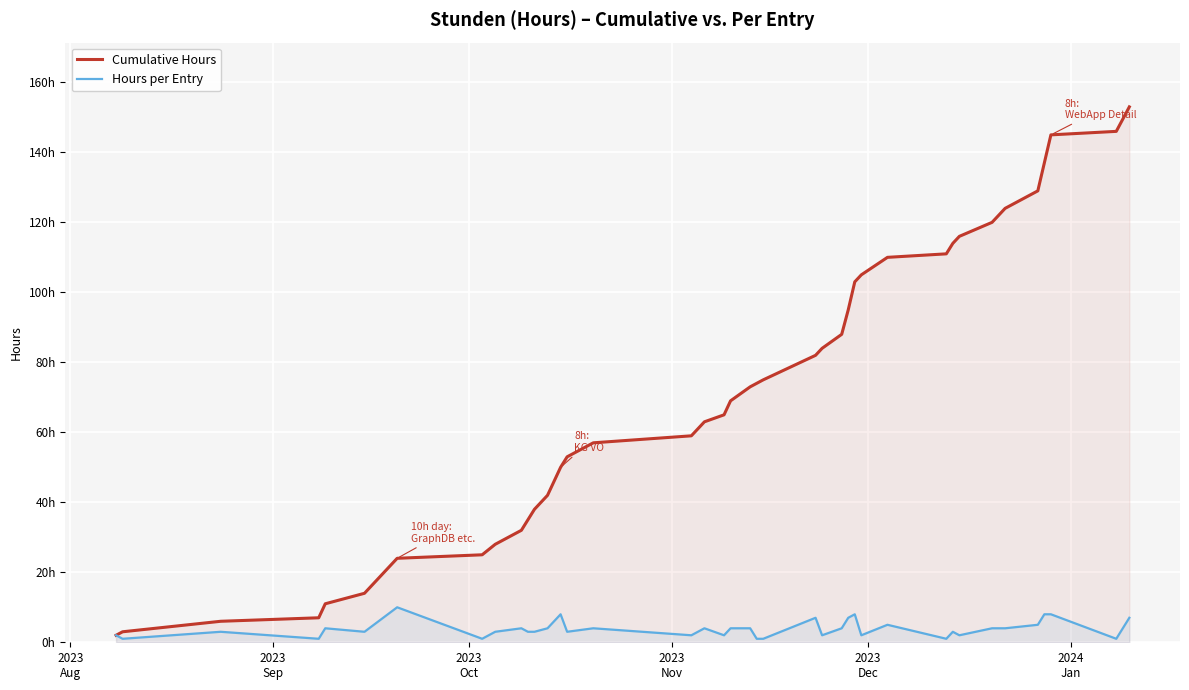

The value of Hours per Entry at 38 is 1. True or false?

False